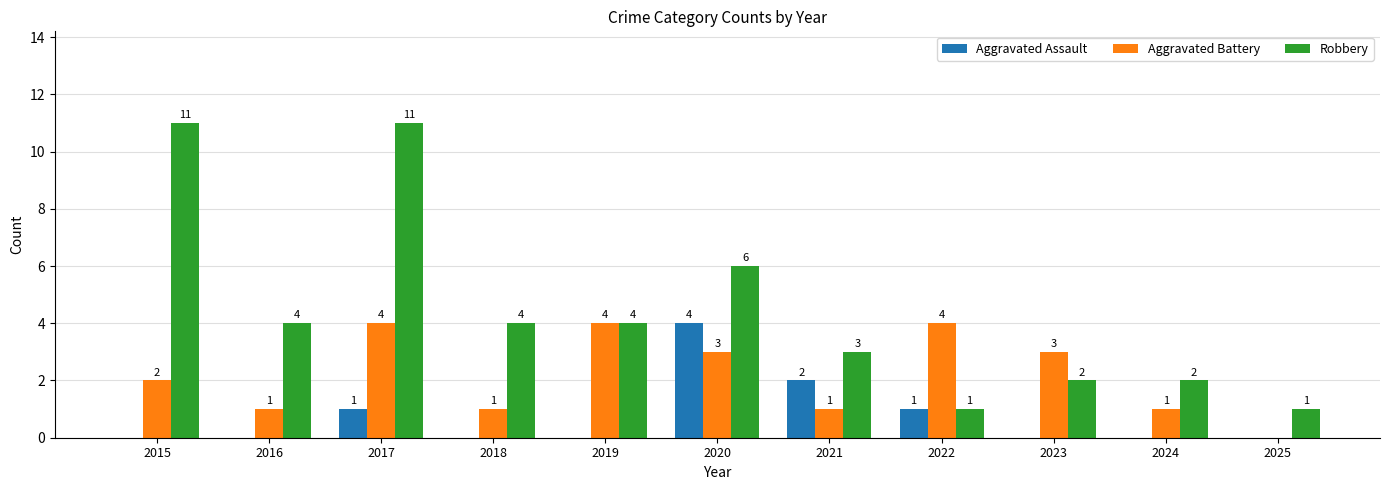

At which label is Aggravated Assault closest to 2?

2021